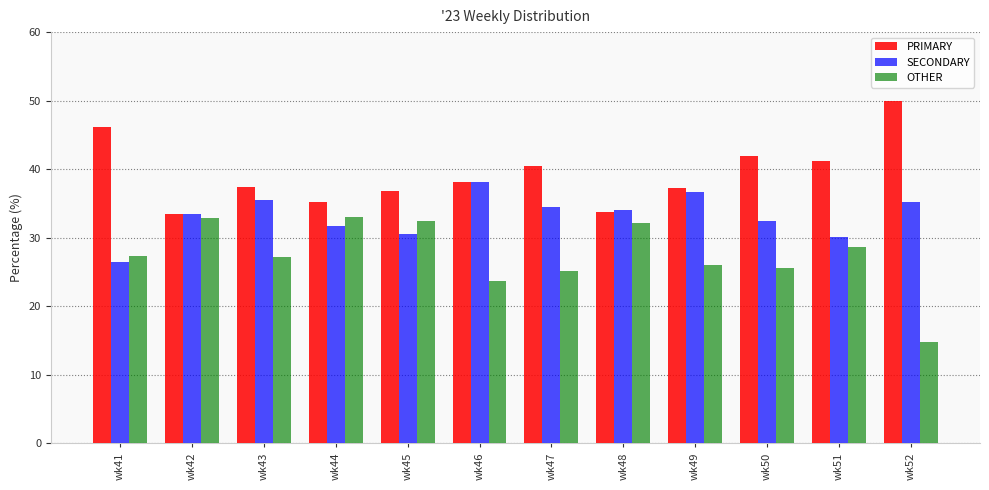

What is the sum of the SECONDARY values at wk51 and wk43?

65.6